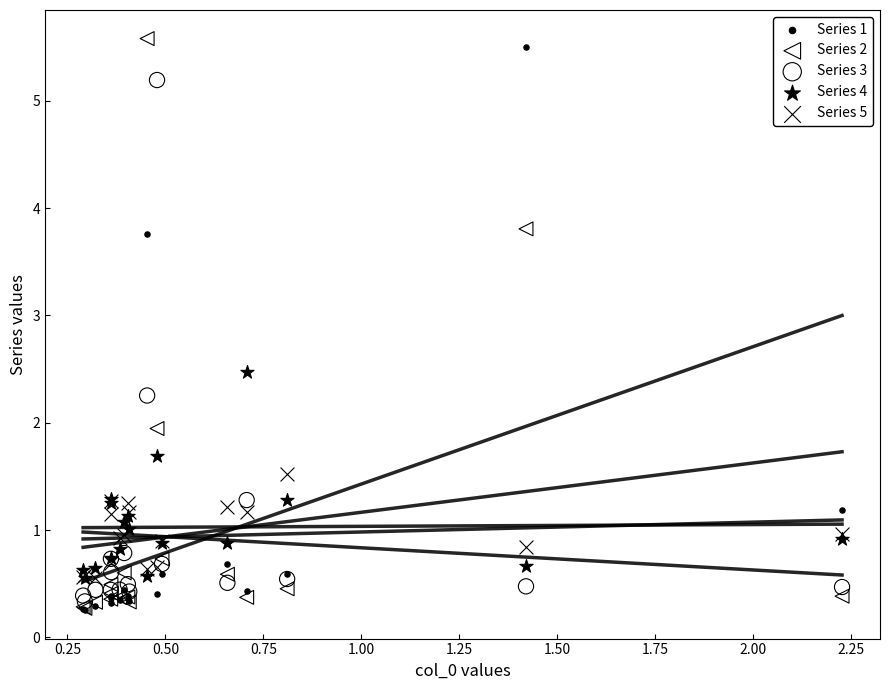

What are all the series names shown in the legend?

Series 1, Series 2, Series 3, Series 4, Series 5